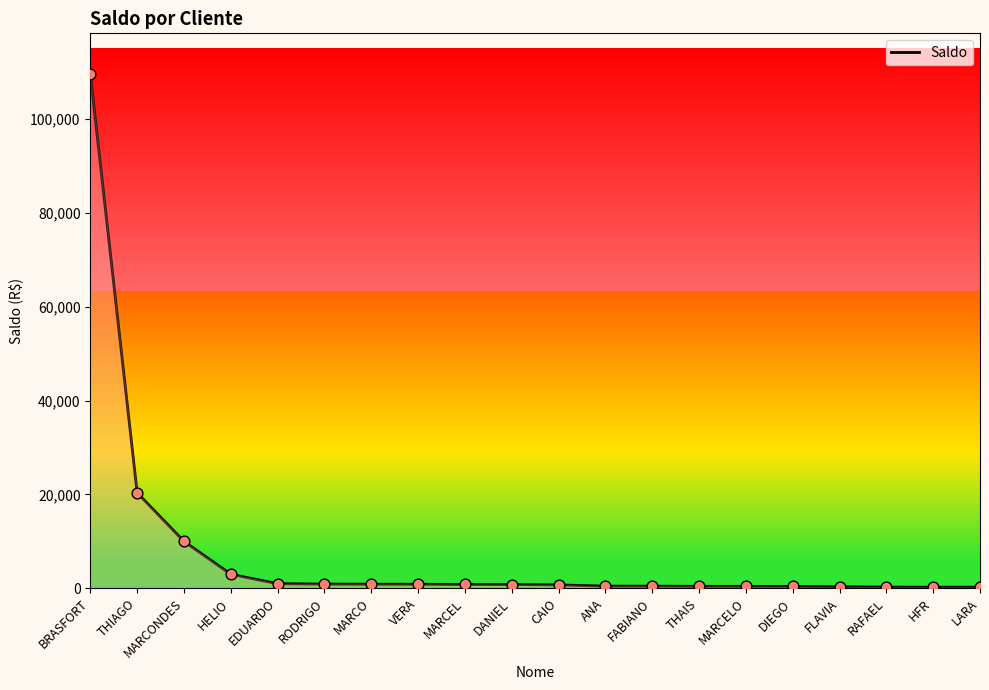

Approximately how many times larger is the value at HELIO compared to FABIANO?

6.6